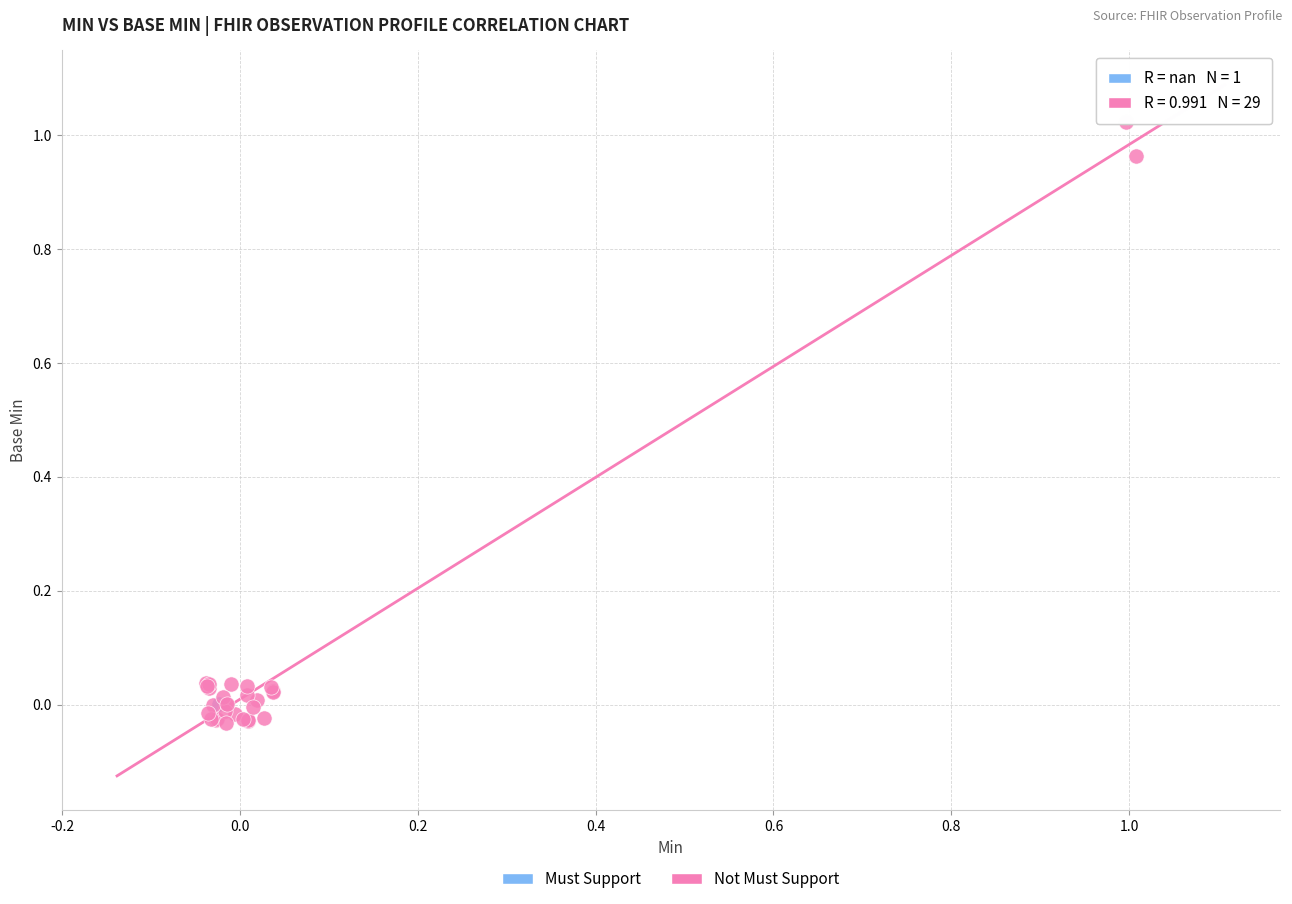

What are all the series names shown in the legend?

Must Support, Not Must Support